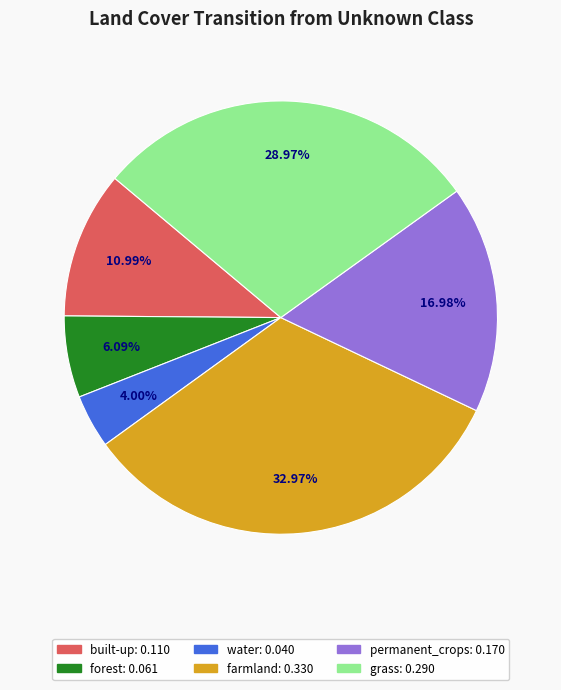

Does any single category account for the majority?

No